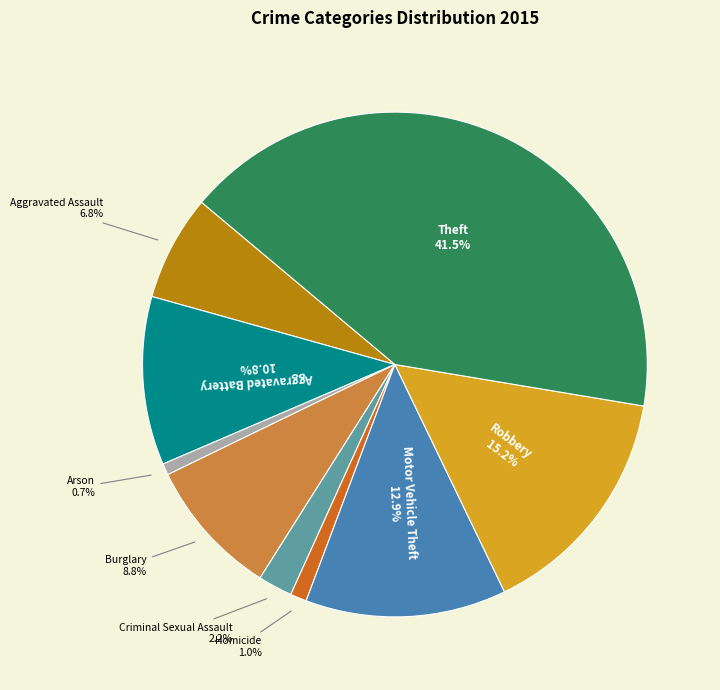

The Aggravated Battery slice represents 5% of the pie. True or false?

False